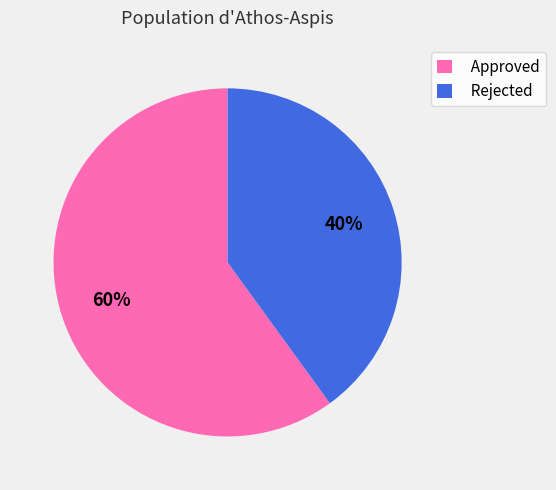

Rank the categories by value from highest to lowest.

Approved, Rejected